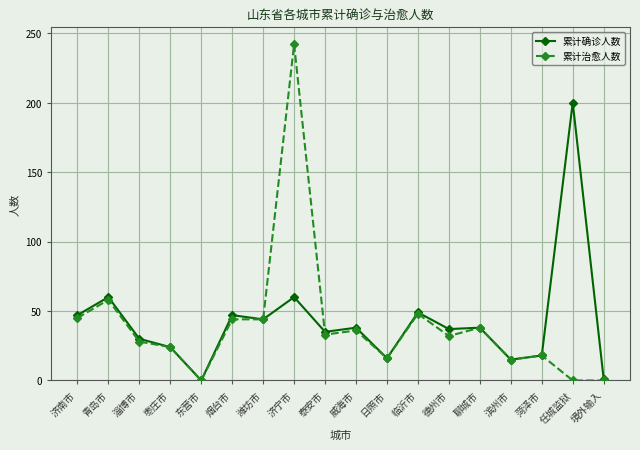

At which category does 累计治愈人数 reach its first local valley?

东营市